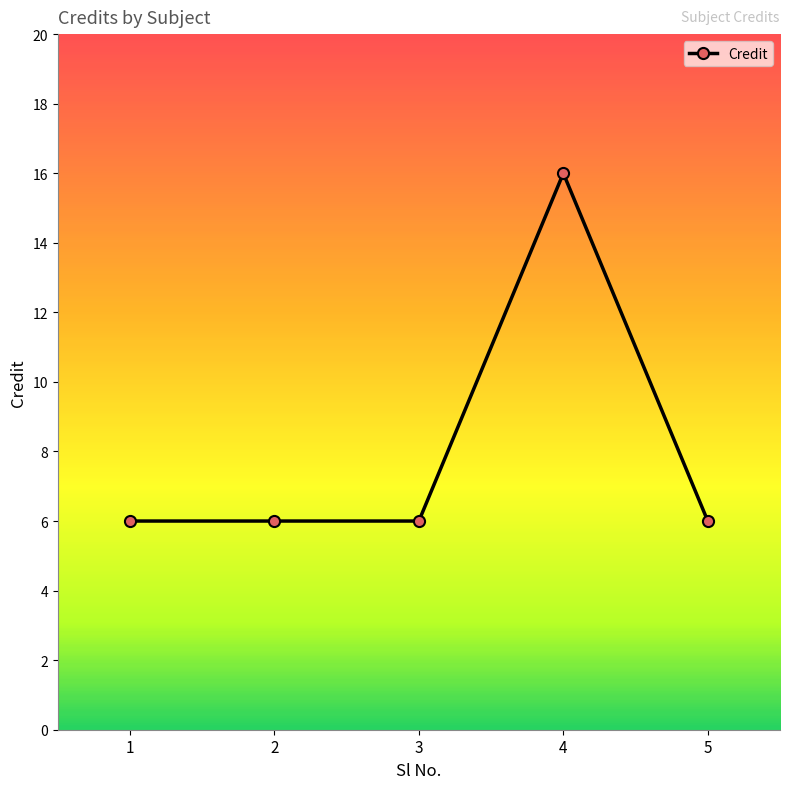

The value at 4 is 16. True or false?

True